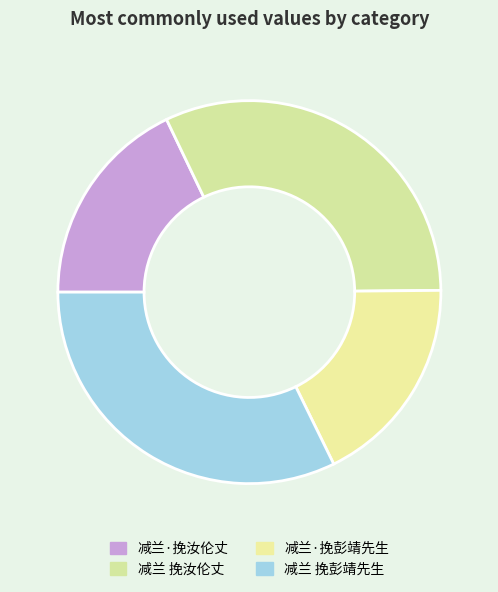

Which category has the smallest portion of the pie?

减兰·挽汝伦丈